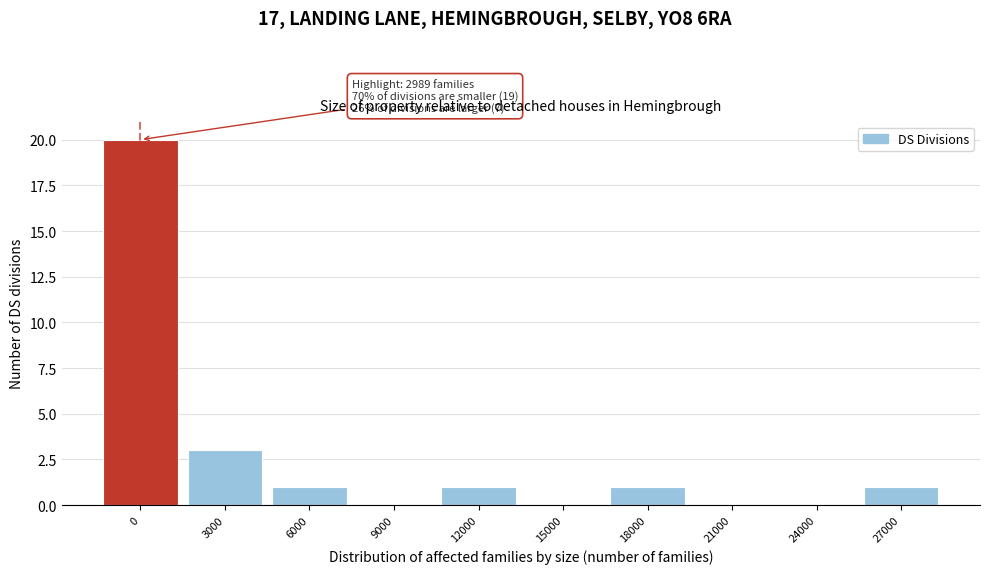

Reading left to right, list all the values displayed in this chart.

0=20	3000=3	6000=1	9000=0	12000=1	15000=0	18000=1	21000=0	24000=0	27000=1